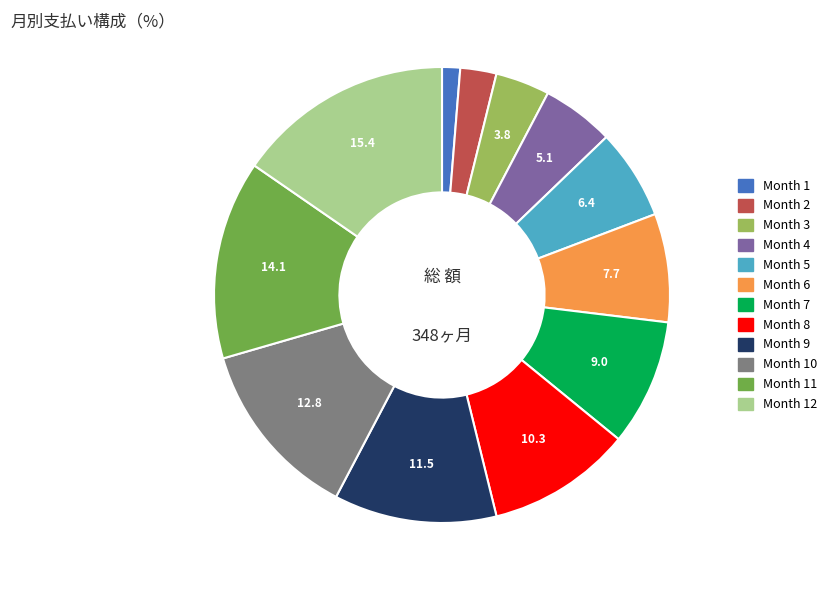

Is there any slice that represents more than half of the pie?

No